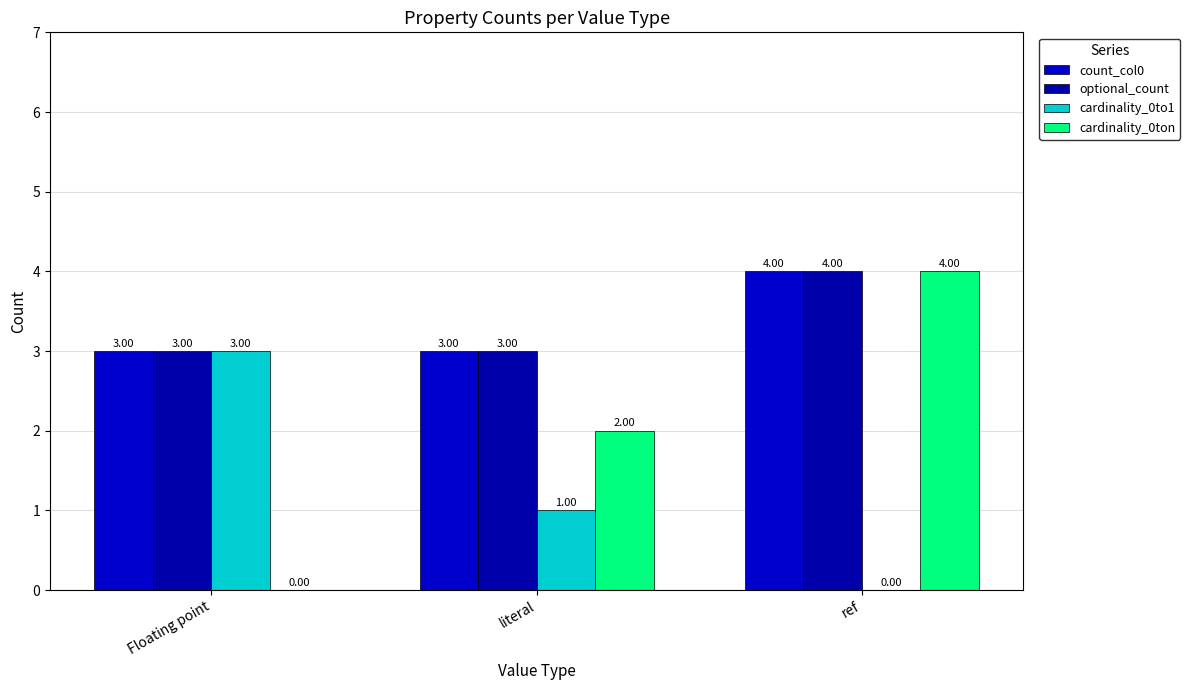

Which category has the highest value across all series?

ref